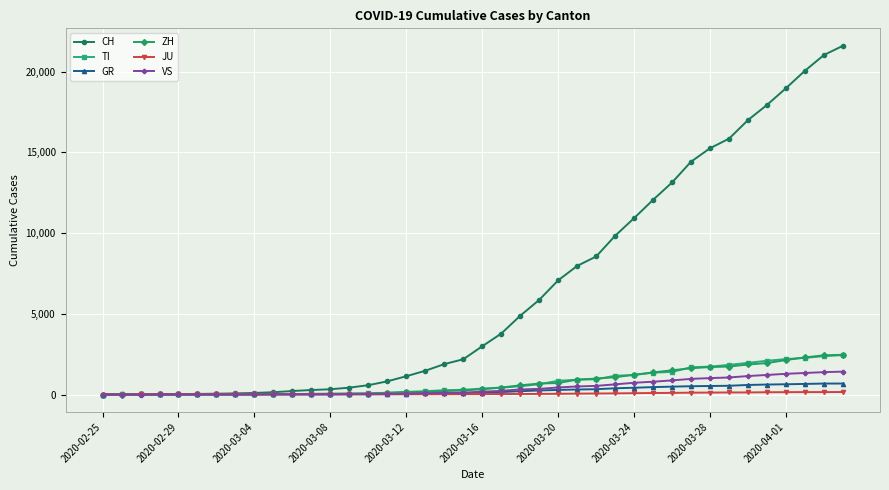

Which series has the largest total across all categories?

CH